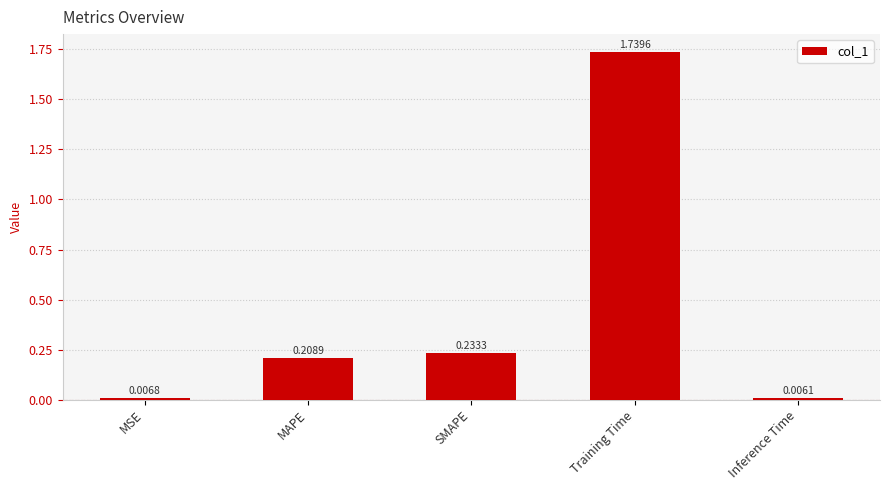

Are the bars grouped side by side (vs. stacked)?

No